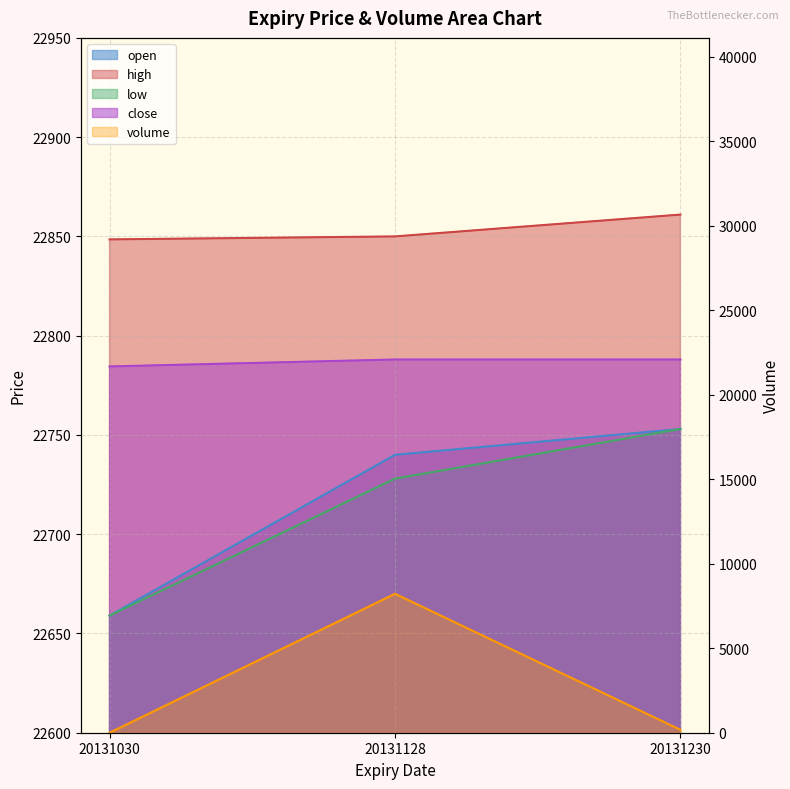

Which series changed the most between 20131030 and 20131128?

volume